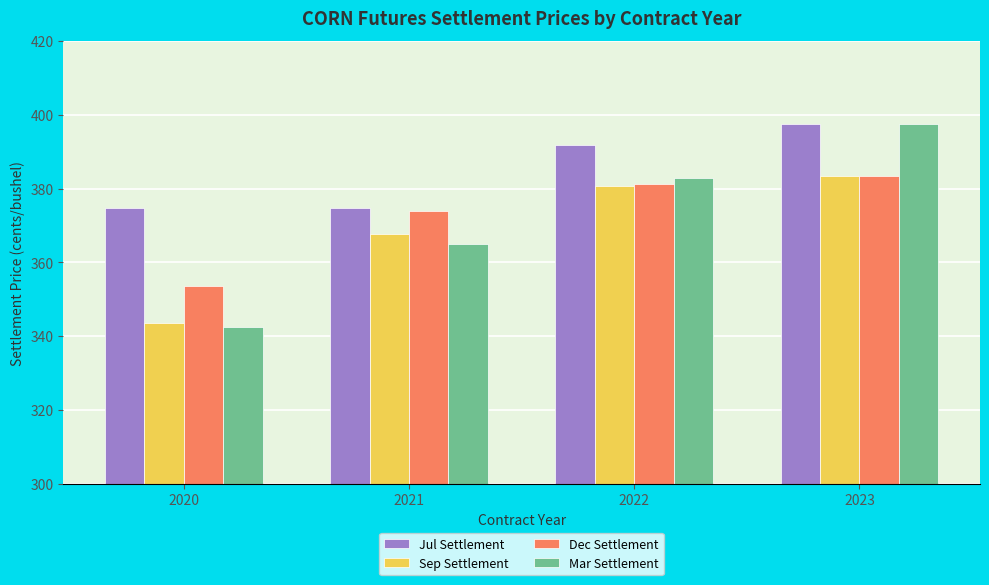

Rank the categories by Mar Settlement value from highest to lowest.

2023, 2022, 2021, 2020